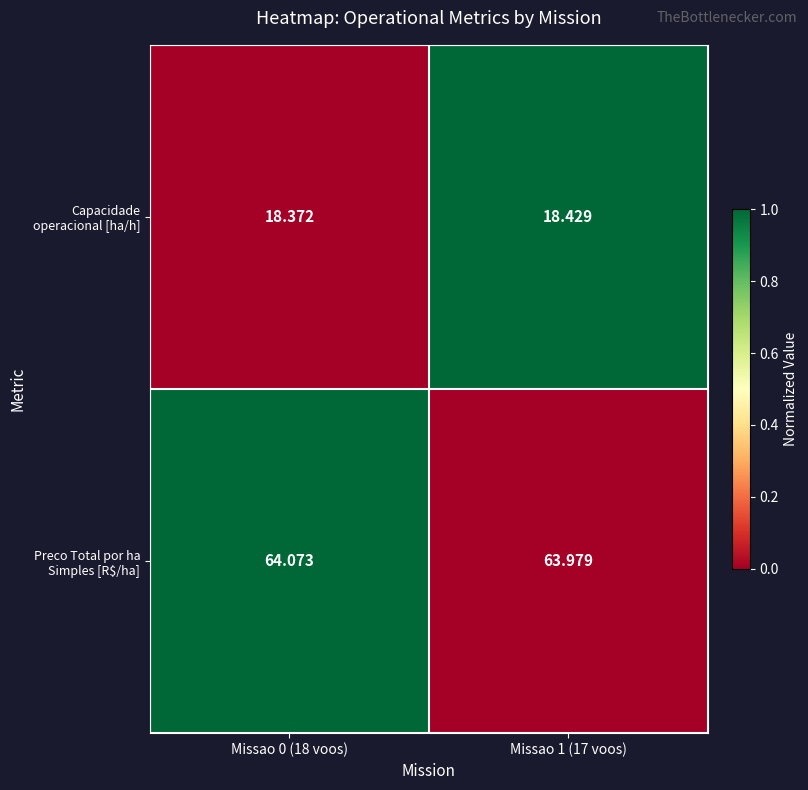

Is the value of Preco Total por ha Simples [R$/ha] at Missao 1 (17 voos) greater than the value of Capacidade operacional [ha/h] at Missao 1 (17 voos)?

Yes